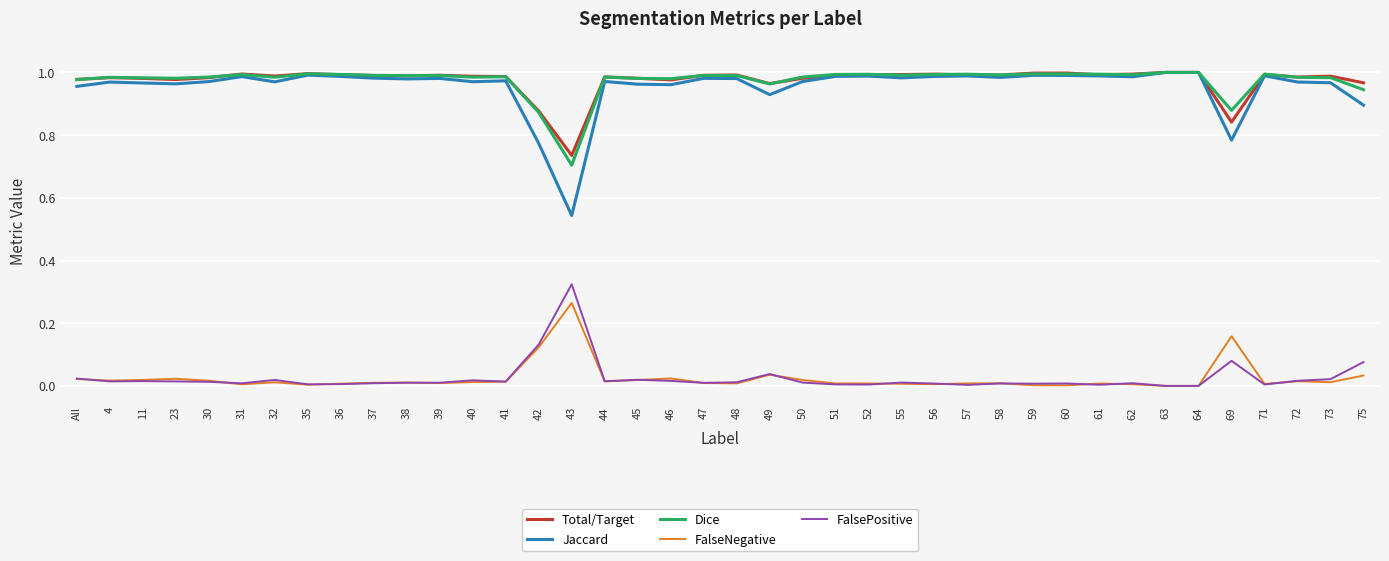

How many categories are shown in the chart?

40